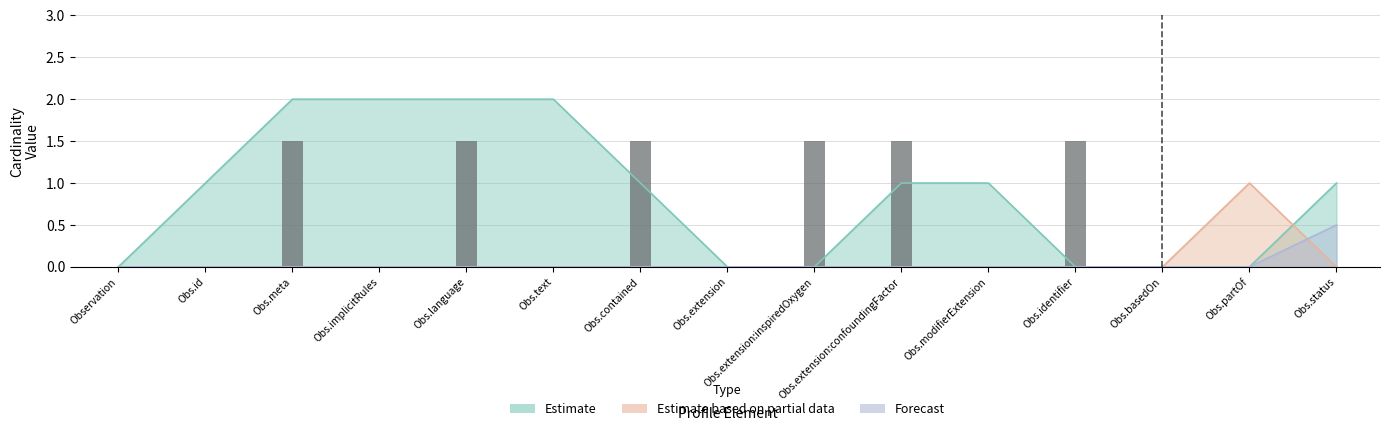

Reading left to right, list all the values displayed in this chart.

0.0	0.0	1.5	0.0	1.5	0.0	1.5	0.0	1.5	1.5	0.0	1.5	0.0	0.0	0.0